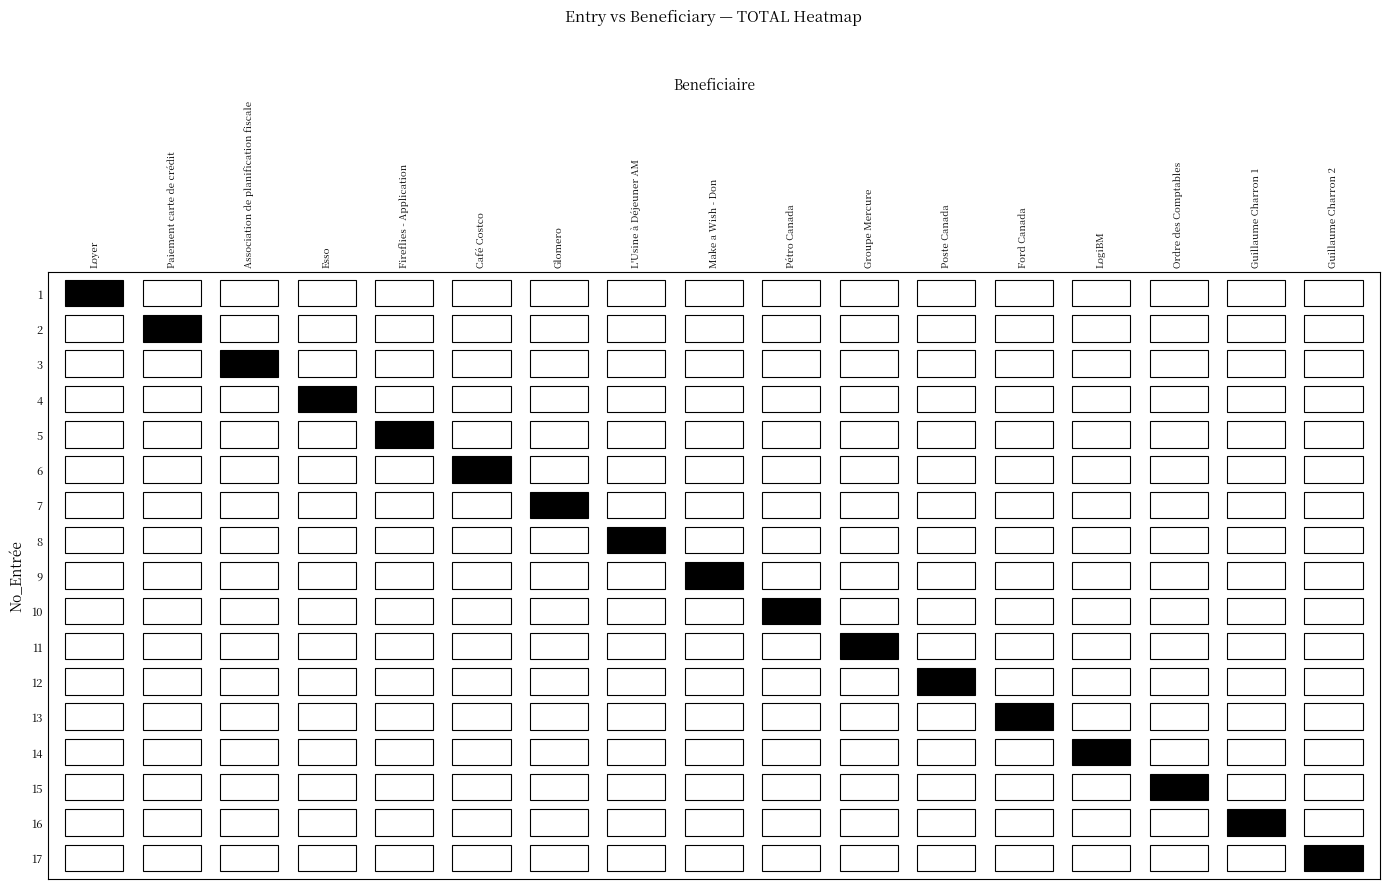

Which has a higher value, Guillaume Charron 2 or Guillaume Charron 1?

Guillaume Charron 2